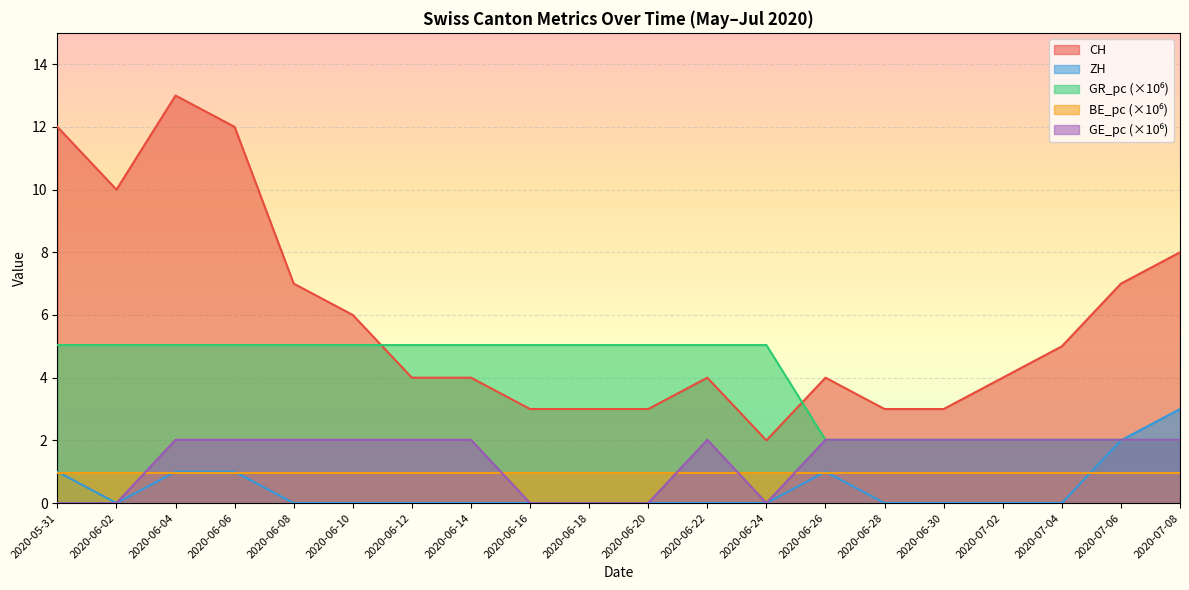

Between 2020-06-24 and 2020-07-06, which series saw the biggest shift?

CH